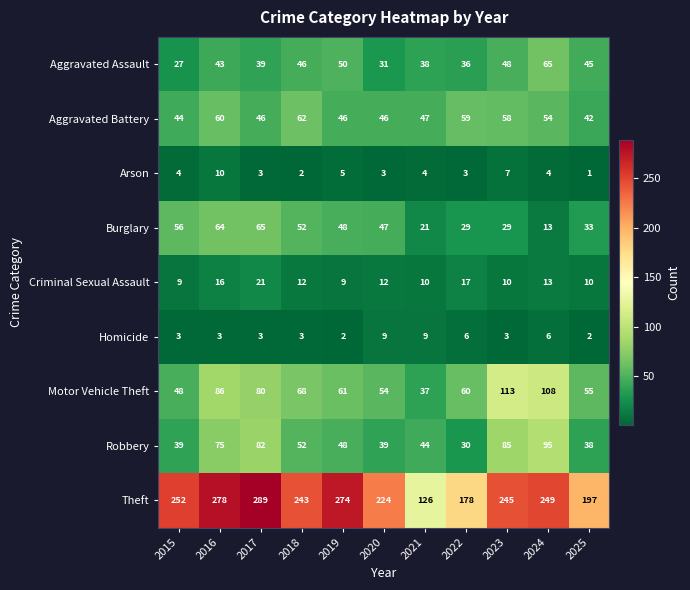

The value of Aggravated Assault at 2016 is 43. True or false?

True